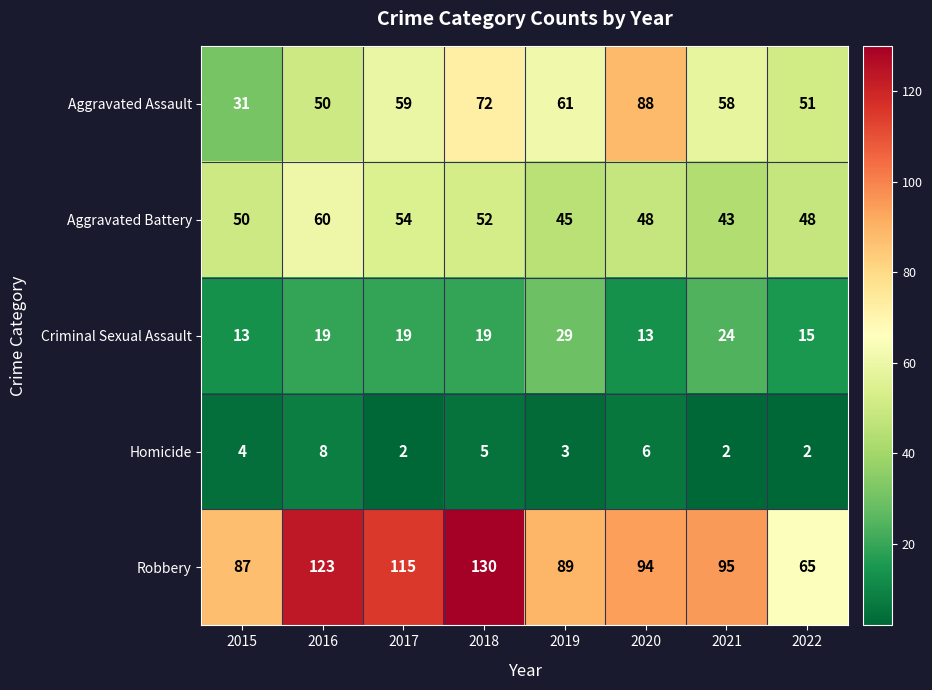

What is the sum of the Homicide values at 2015 and 2020?

10